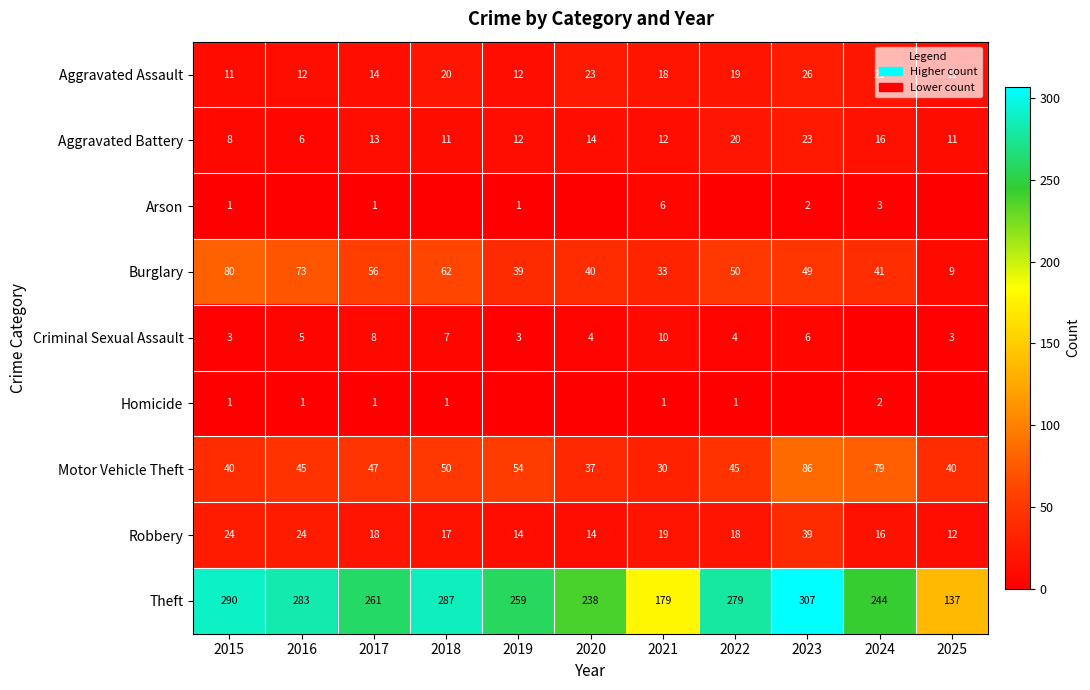

At which category is the sum across all series the highest?

2023